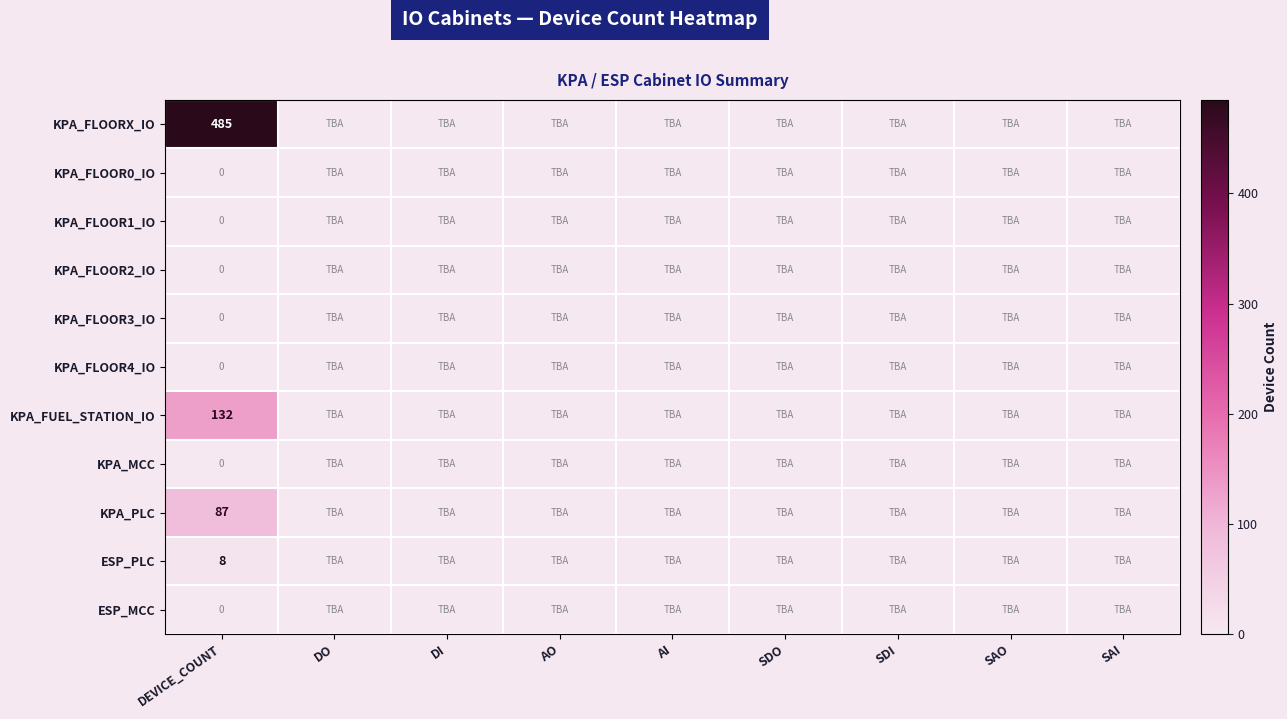

At which label does KPA_FLOOR3_IO reach its minimum?

DEVICE_COUNT